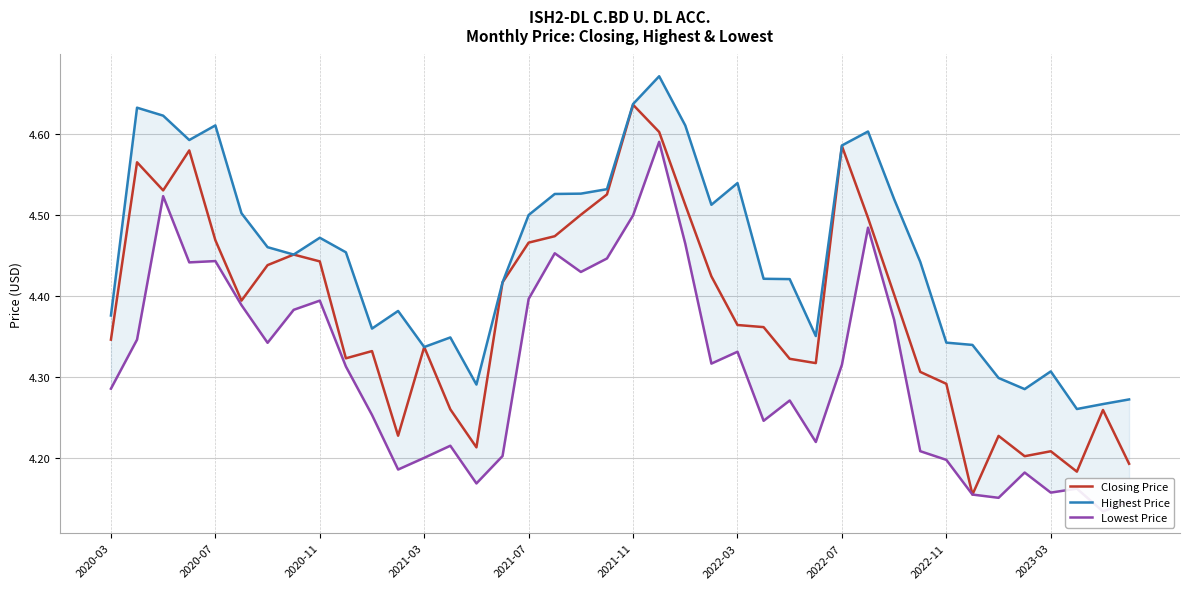

Where is Closing Price nearest to the value 4?

33